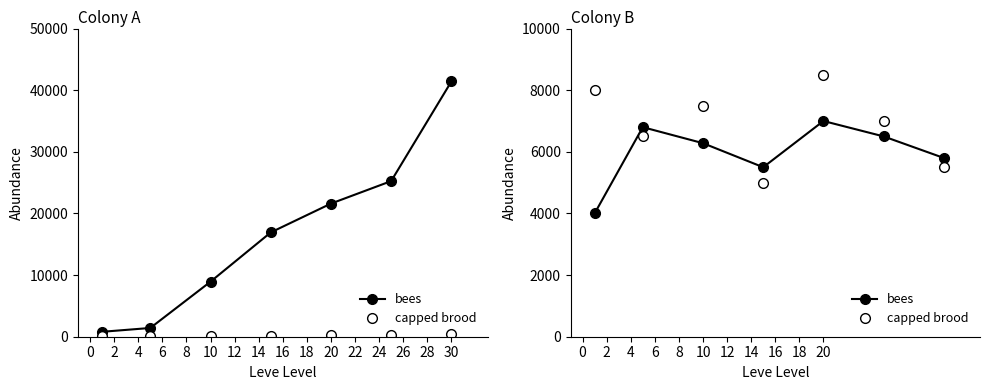

How many lines are shown in the chart?

4